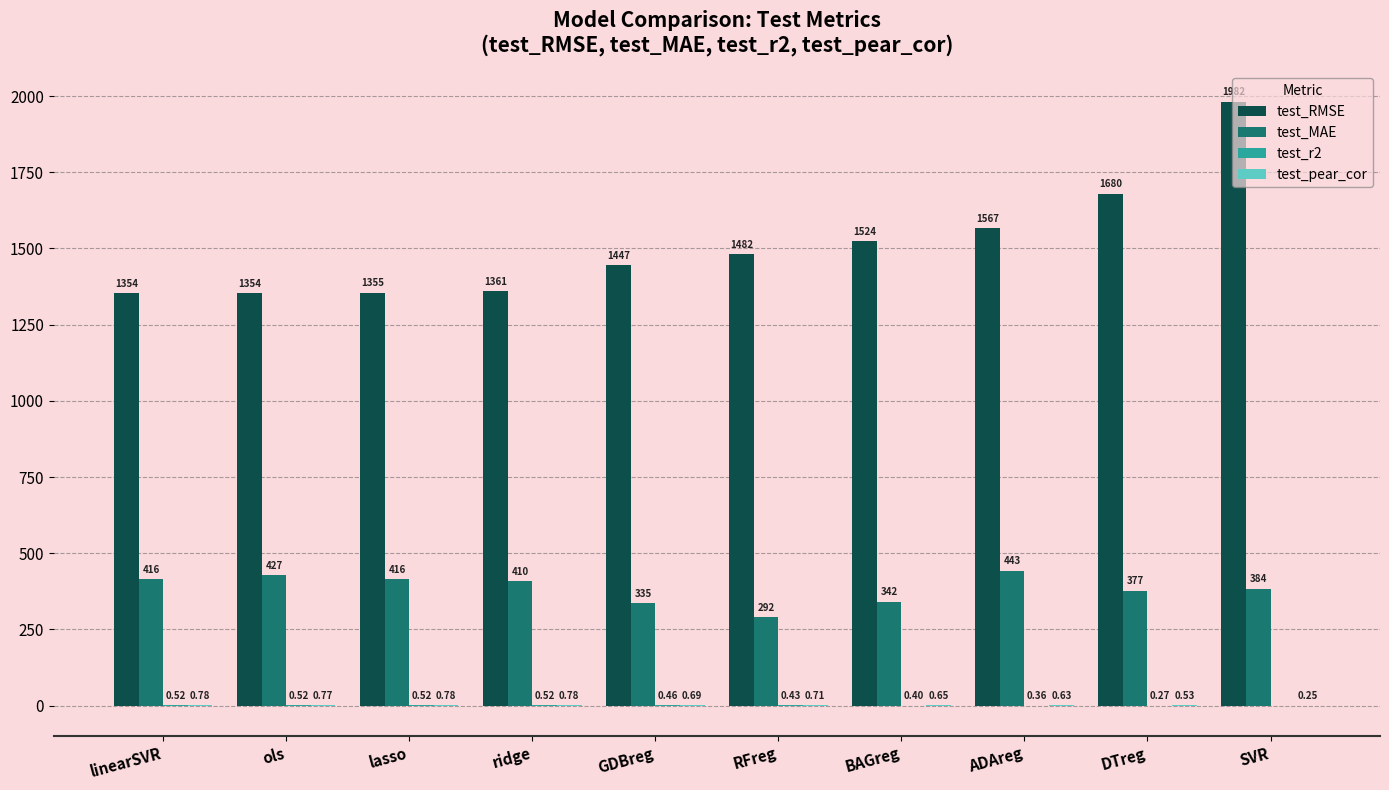

At which category is the sum across all series the highest?

SVR